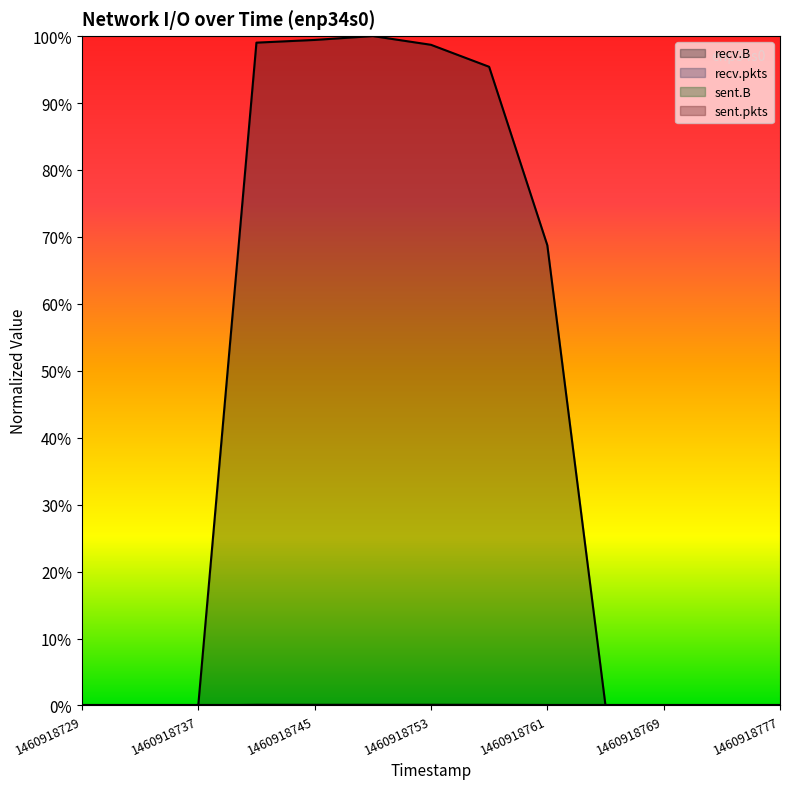

At which category does recv.pkts reach its first local valley?

1460918745